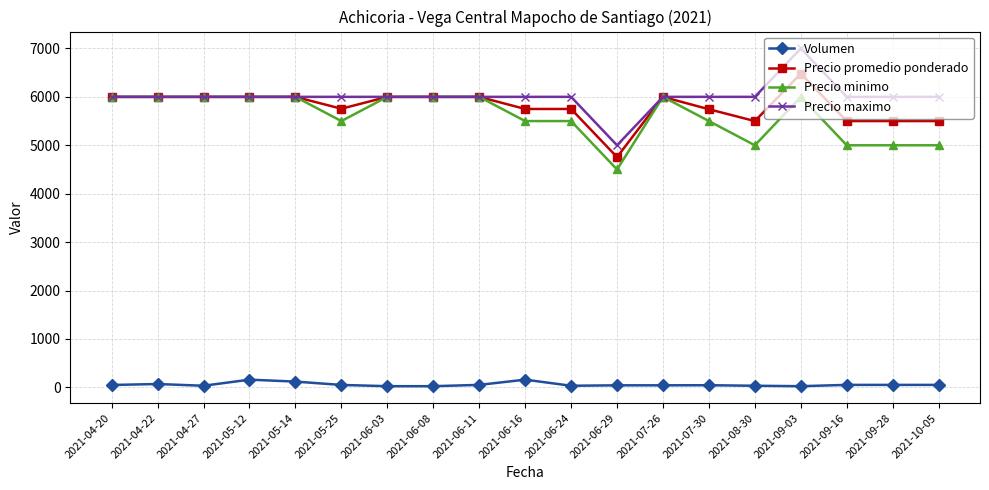

What value does the Volumen series have at 2021-07-26, to the nearest 5?

45